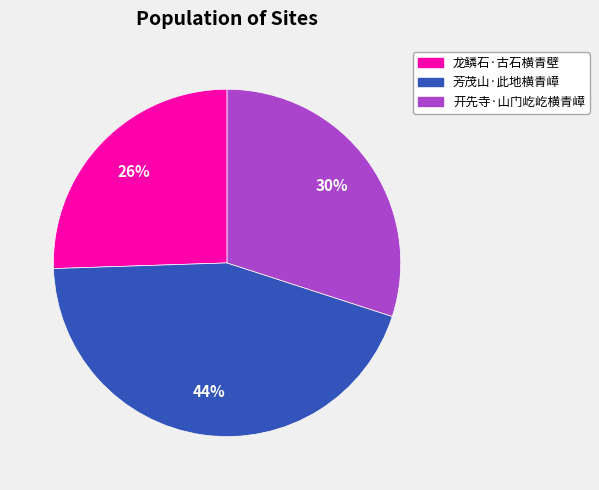

What percentage is the 开先寺·山门屹屹横青嶂 slice, to the nearest percent?

30%